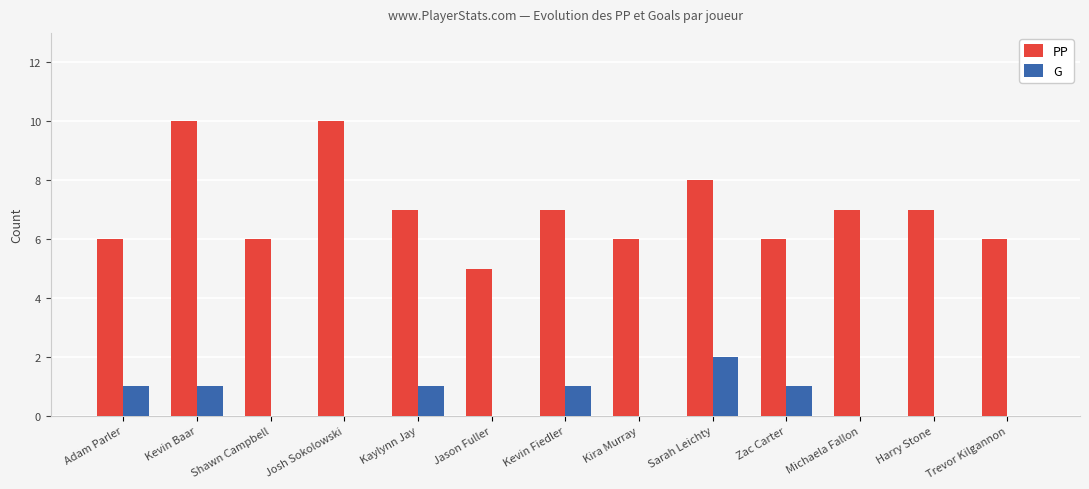

What is the spread (max minus min) of values at Harry Stone?

7